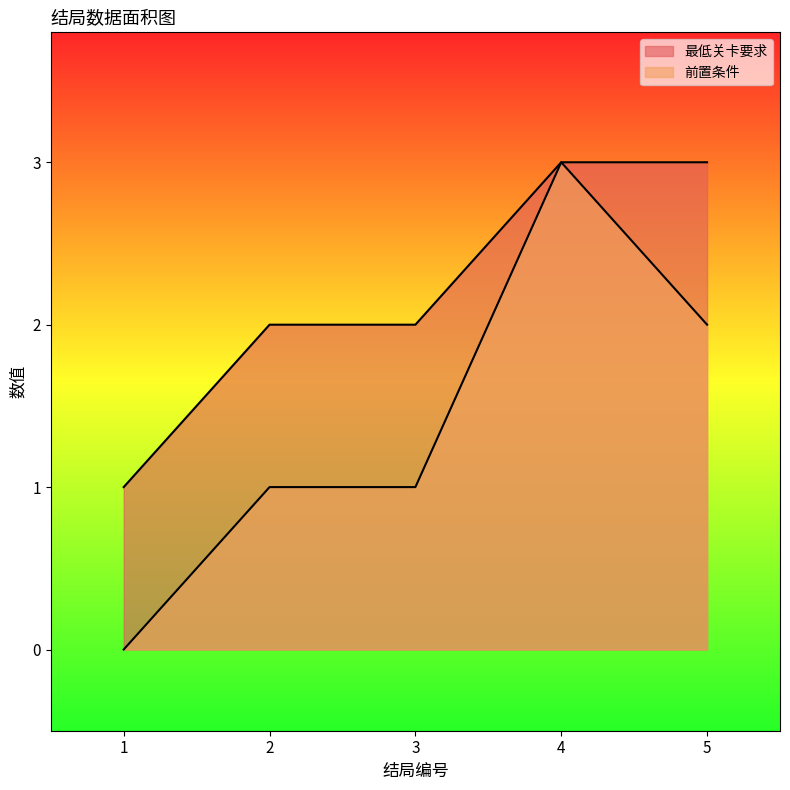

True or false: 前置条件 has a value of 1 at 3.

True